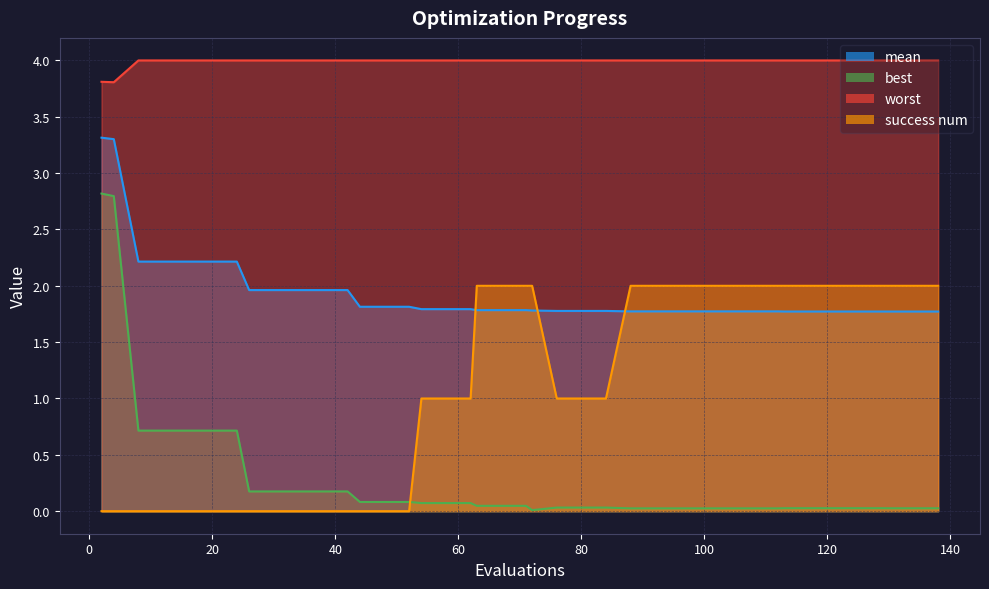

What is the highest value of the mean series?

3.3